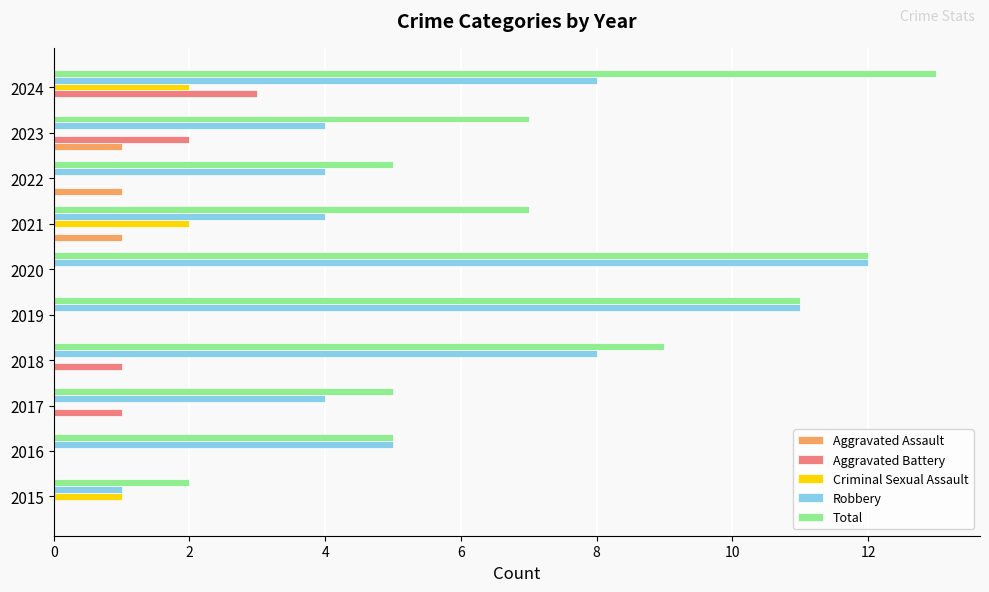

What are all the series names shown in the legend?

Aggravated Assault, Aggravated Battery, Criminal Sexual Assault, Robbery, Total